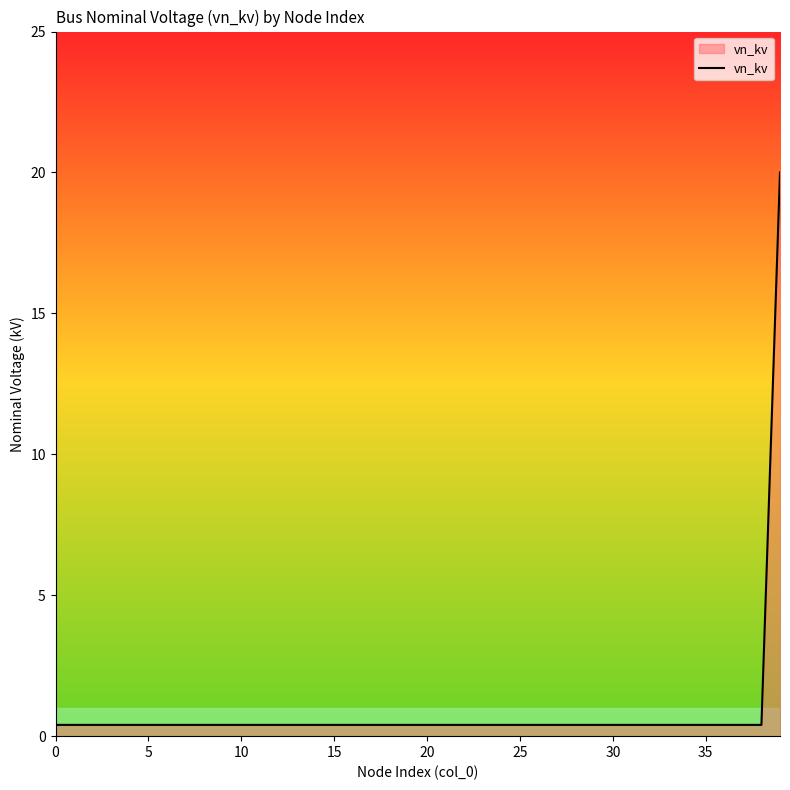

Reading right to left, list all the values displayed in this chart.

20.0	0.4	0.4	0.4	0.4	0.4	0.4	0.4	0.4	0.4	0.4	0.4	0.4	0.4	0.4	0.4	0.4	0.4	0.4	0.4	0.4	0.4	0.4	0.4	0.4	0.4	0.4	0.4	0.4	0.4	0.4	0.4	0.4	0.4	0.4	0.4	0.4	0.4	0.4	0.4